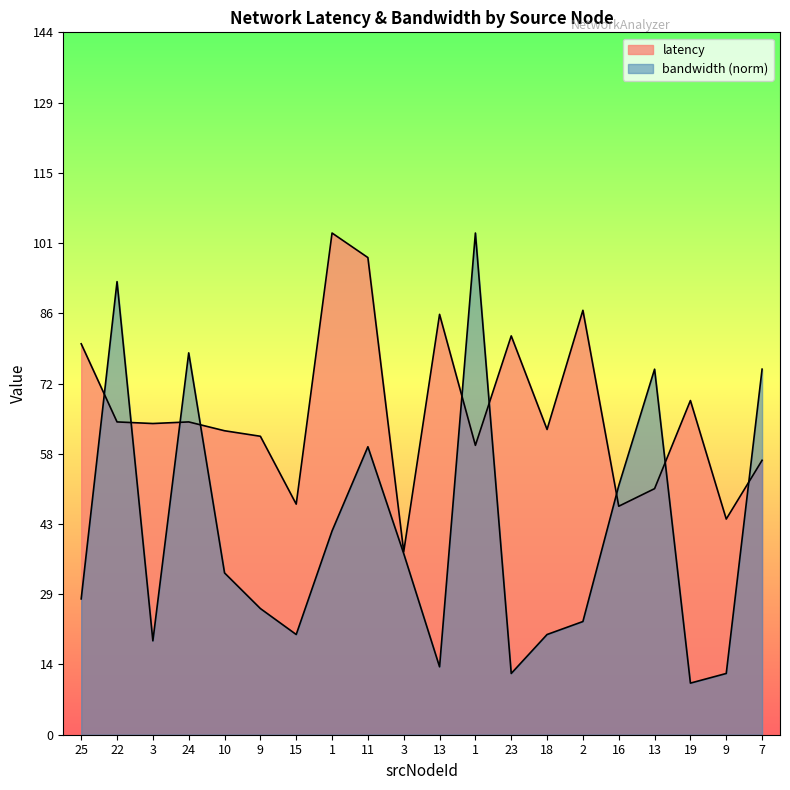

At which category does latency reach its first local valley?

3